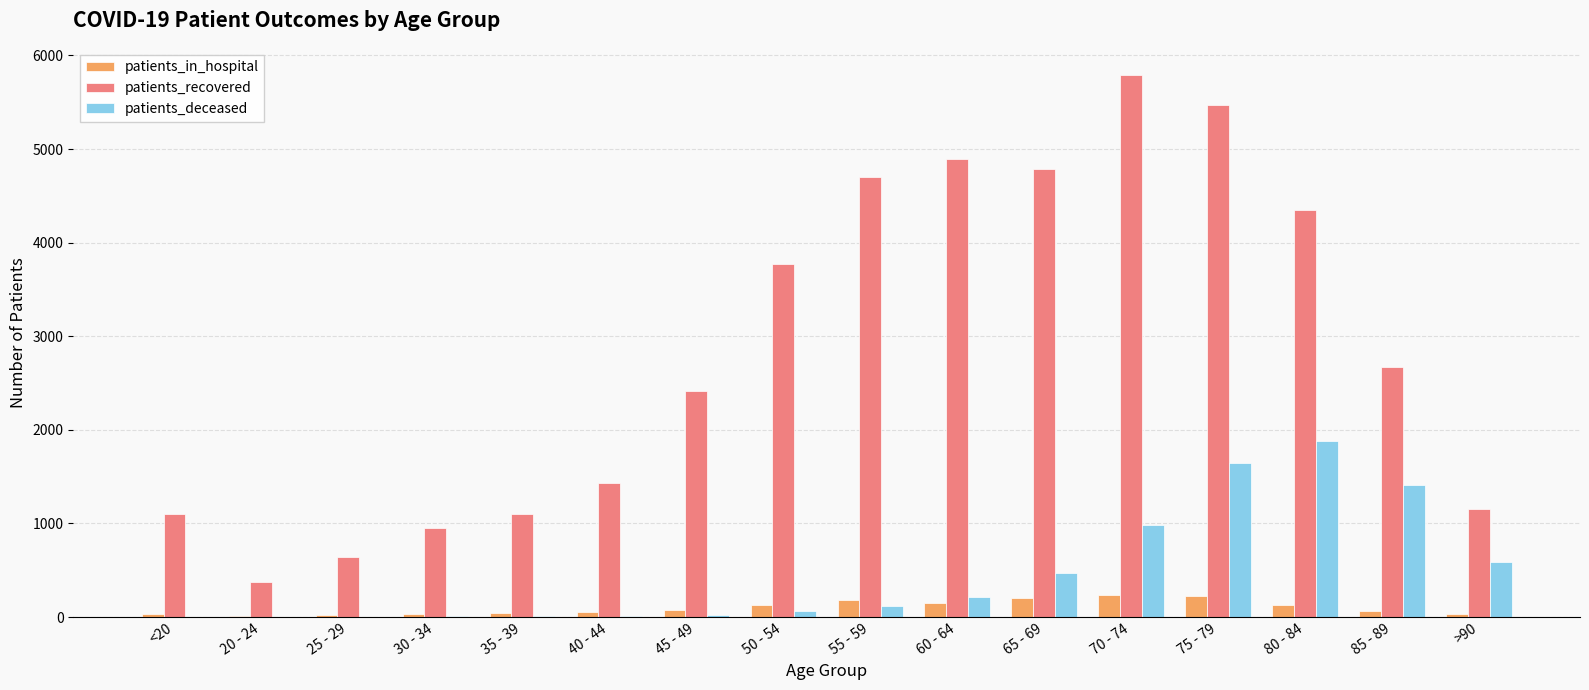

What is the total value across all series at <20?

1147